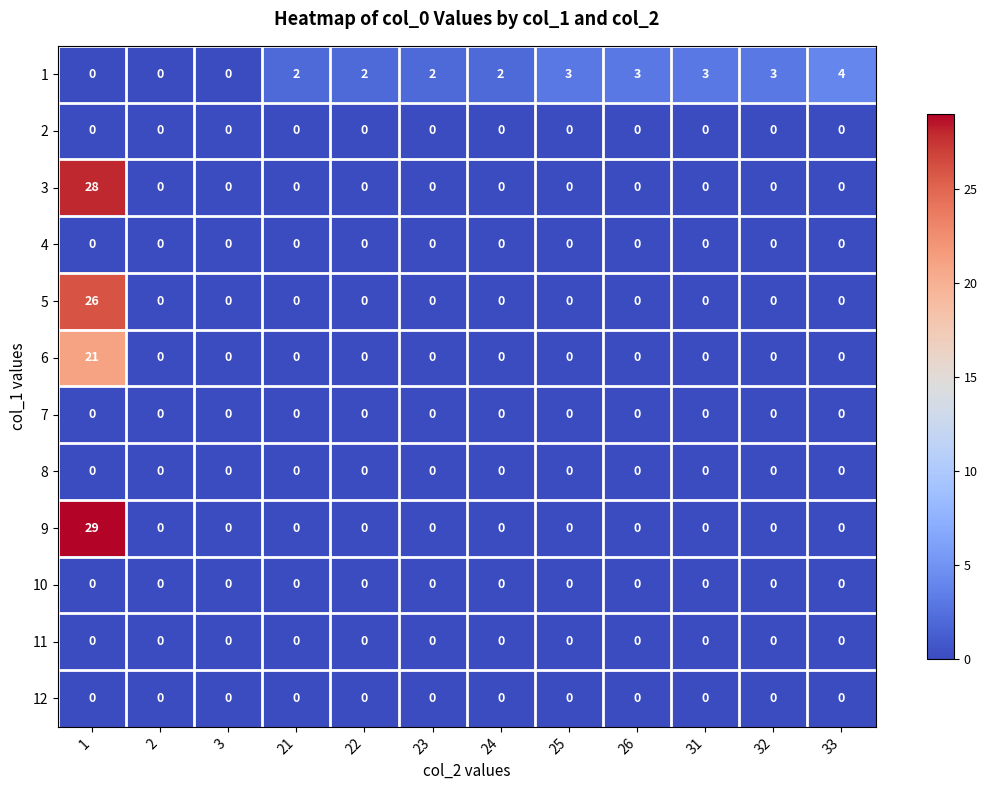

At how many categories does at least one series exceed 17?

1